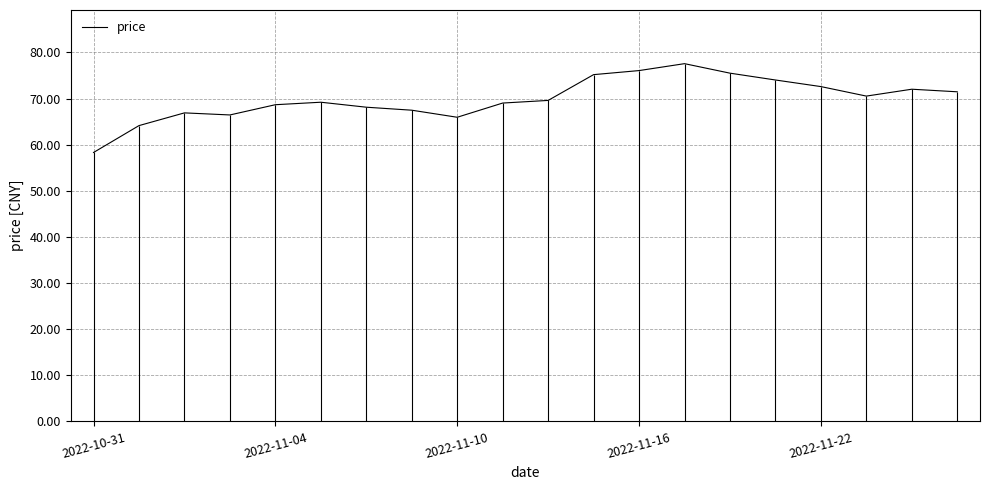

What is the lowest value of the price series?

58.3